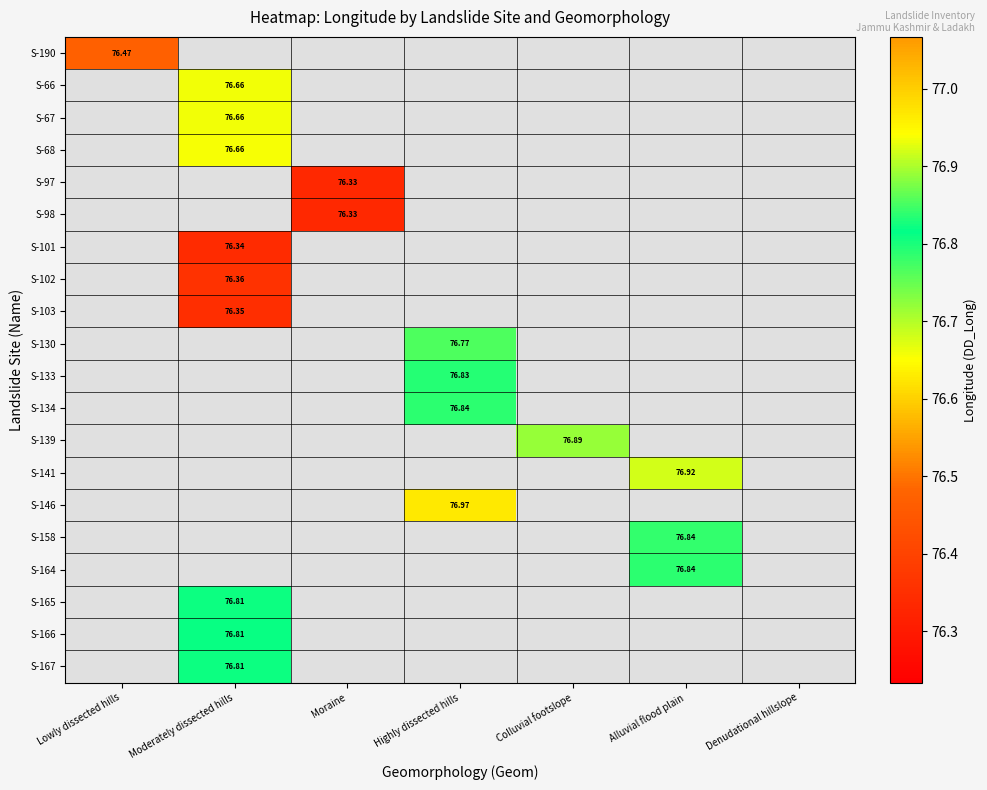

Between Denudational hillslope and Lowly dissected hills, which is larger?

Lowly dissected hills